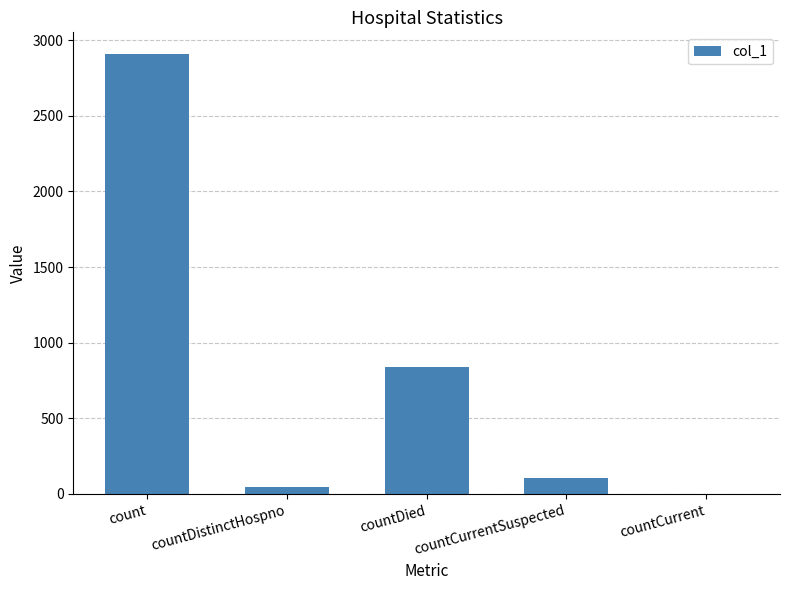

Which label corresponds to the largest value in the chart?

count